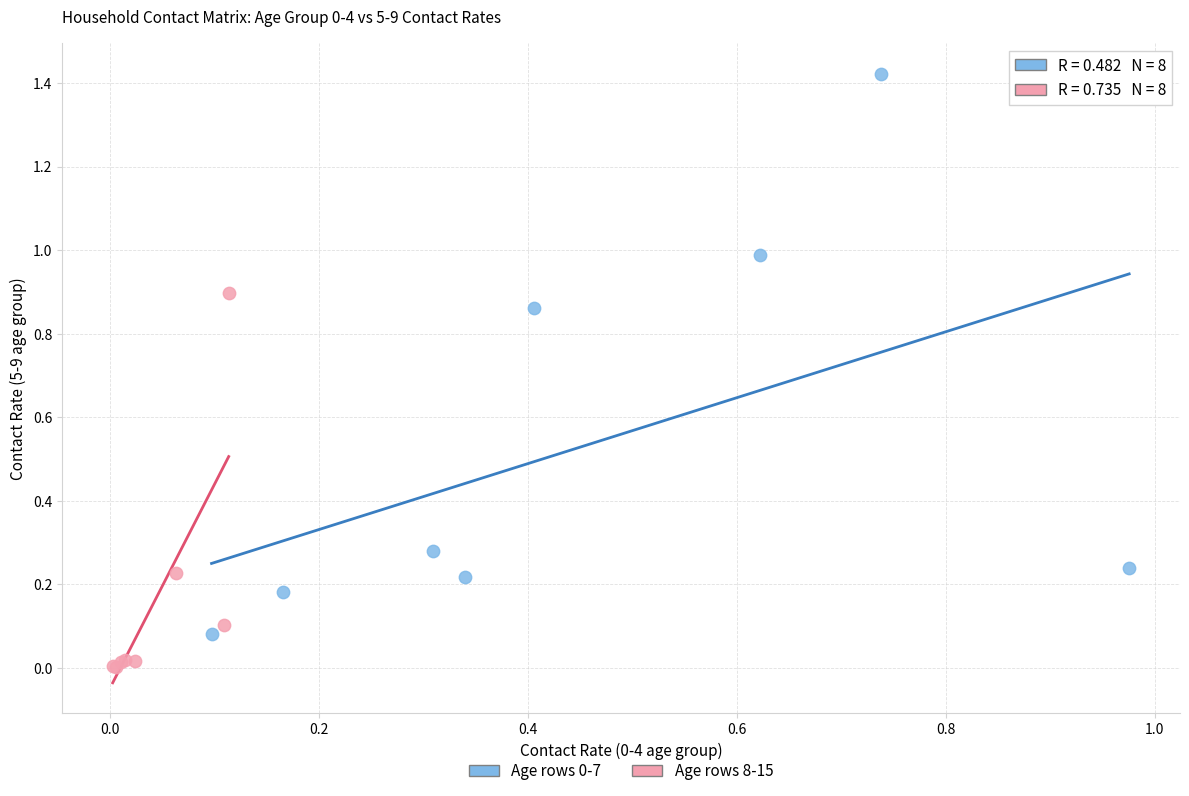

Which series contains the lowest Y value?

Age rows 8-15